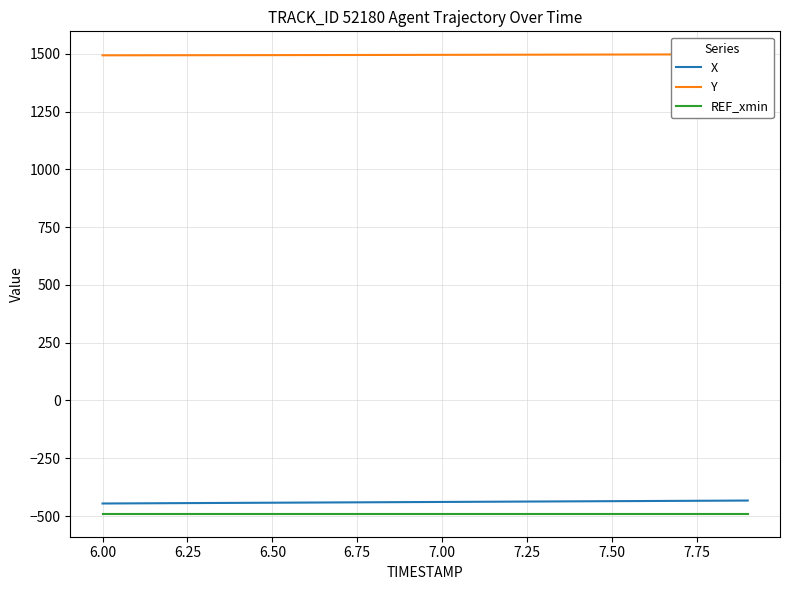

True or false: REF_xmin and X cross at least once.

False